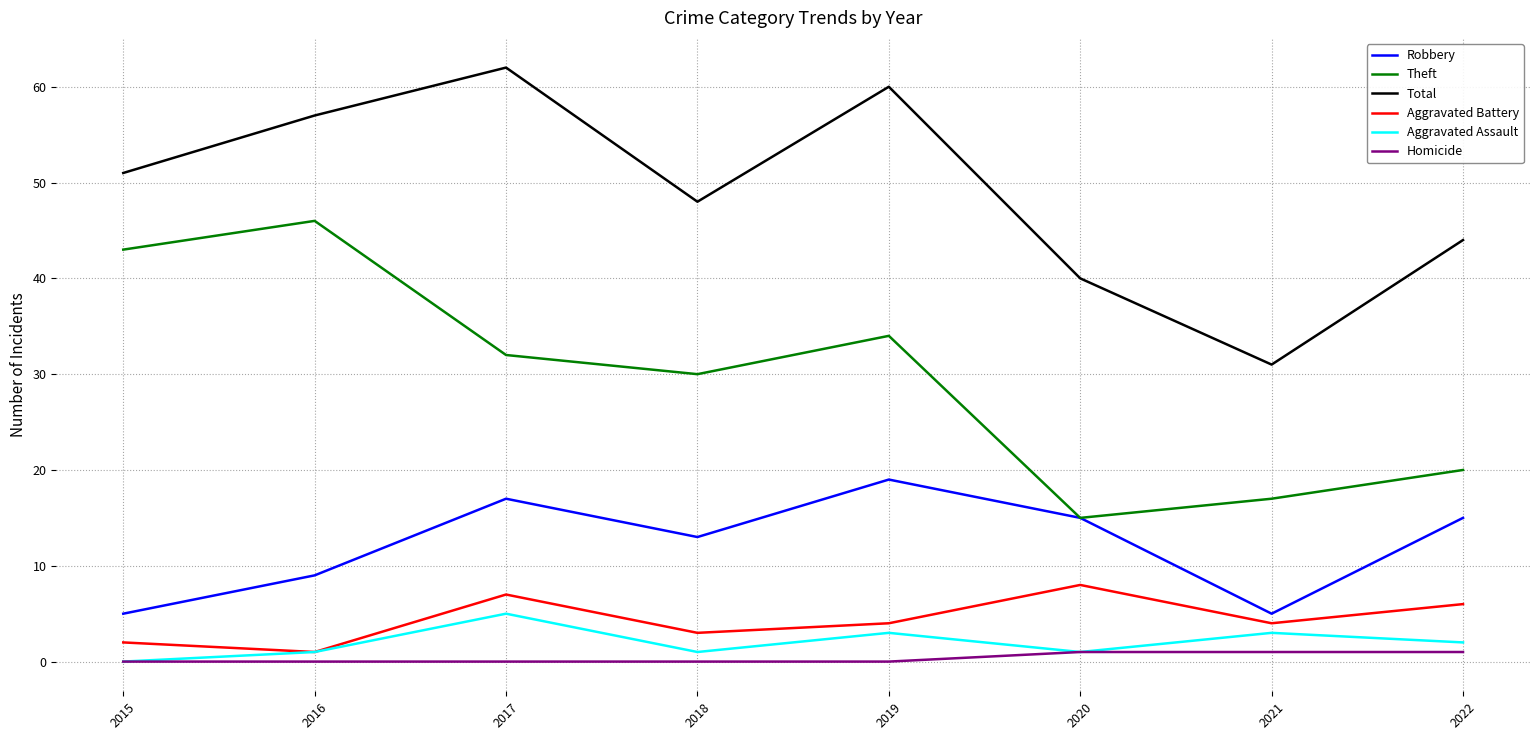

Reading right to left, transcribe all the data shown in this chart.

Robbery: 15	5	15	19	13	17	9	5
Theft: 20	17	15	34	30	32	46	43
Total: 44	31	40	60	48	62	57	51
Aggravated Battery: 6	4	8	4	3	7	1	2
Aggravated Assault: 2	3	1	3	1	5	1	0
Homicide: 1	1	1	0	0	0	0	0